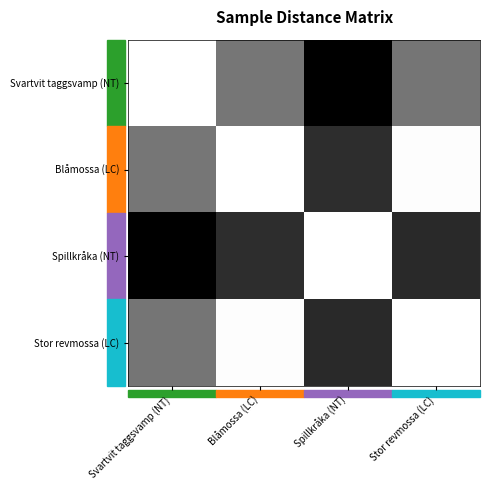

Between Blåmossa (LC) and Svartvit taggsvamp (NT), which is larger?

Blåmossa (LC)